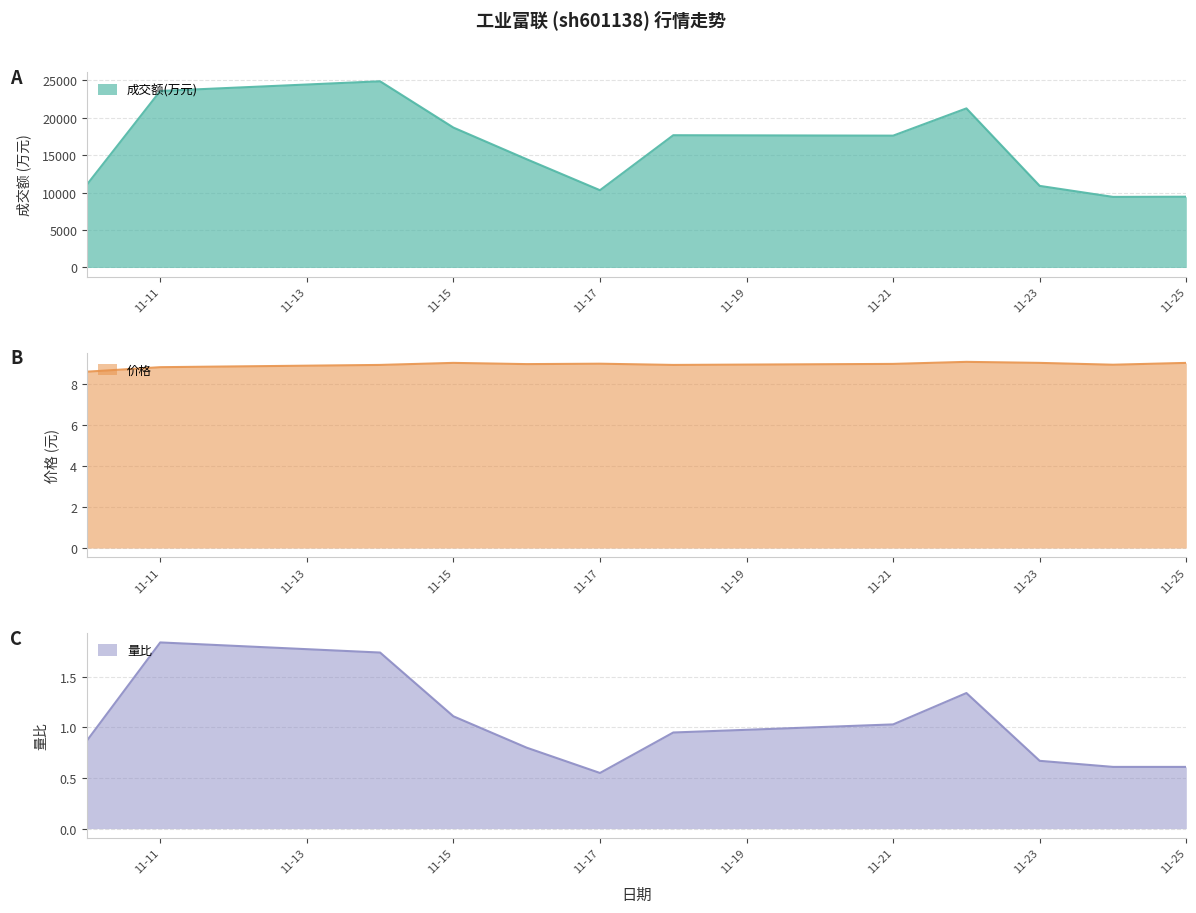

At how many categories does at least one series exceed 9237?

12